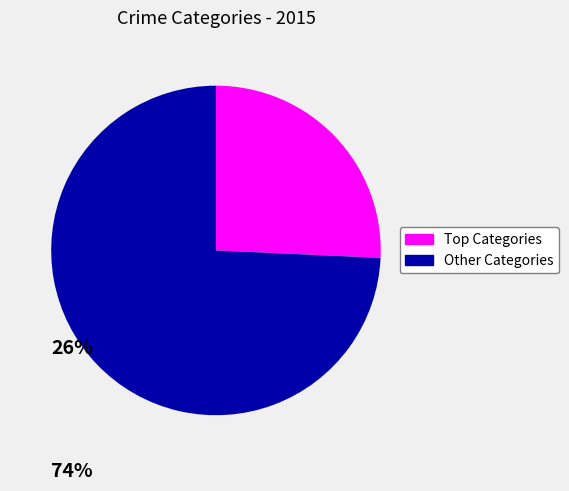

Is there any slice that represents more than half of the pie?

Yes